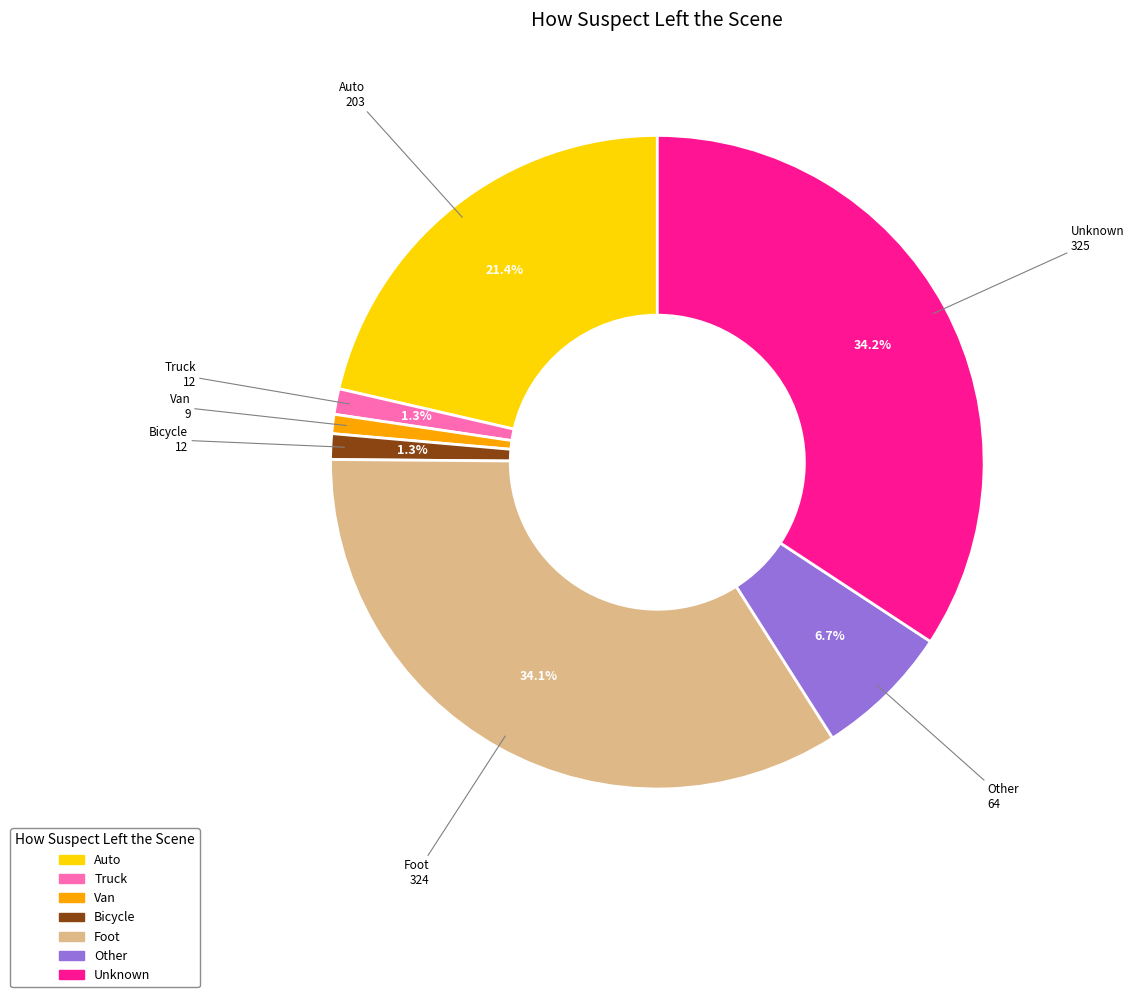

To the nearest percent, what is the difference between the Van and Other slice percentages?

6%